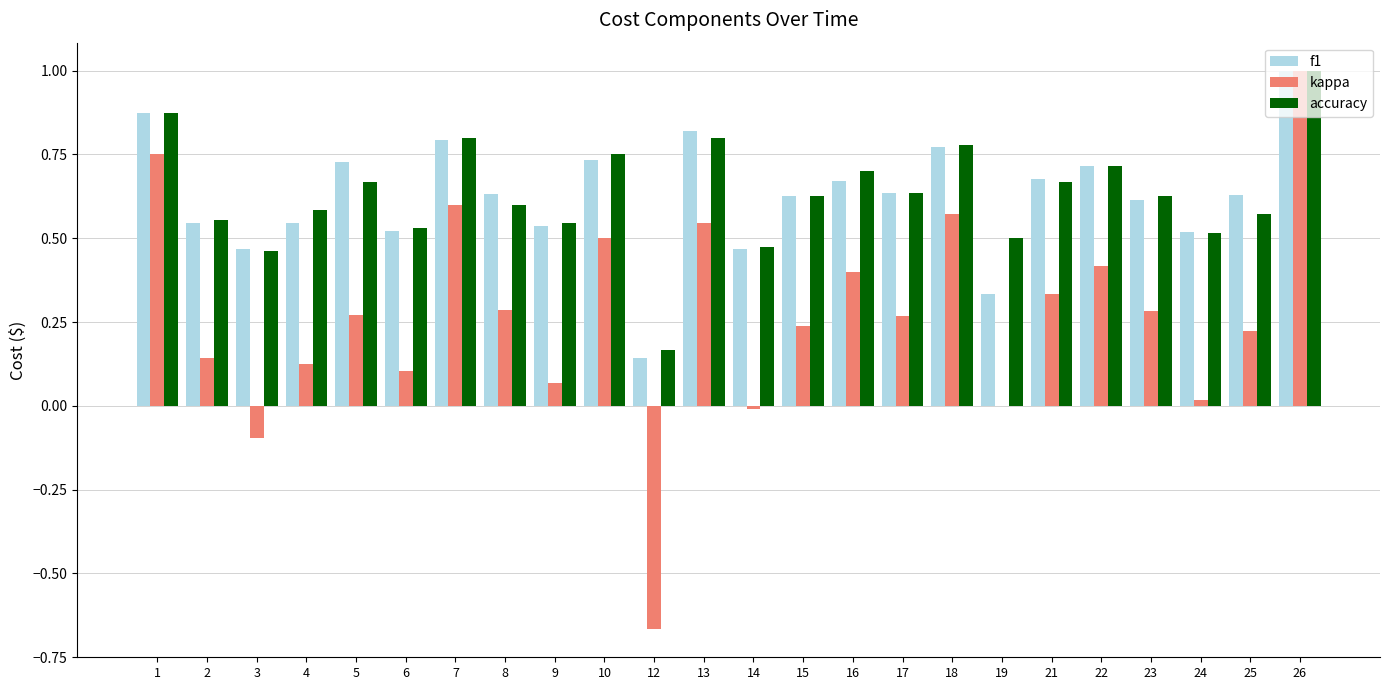

What is the sum of all f1 values?

15.0